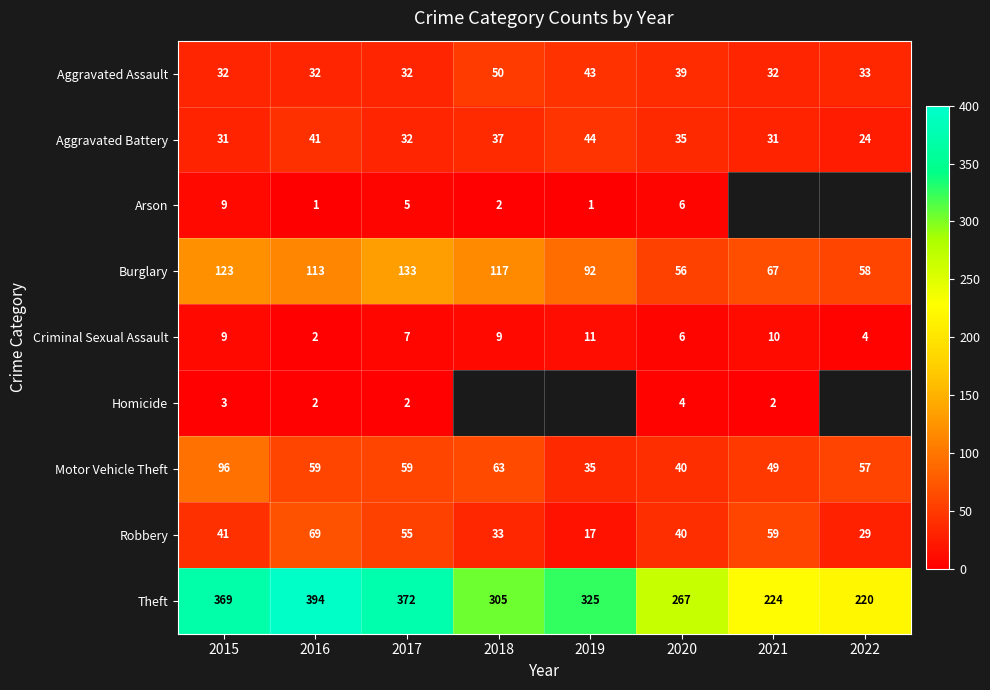

List the labels in order of Theft value, smallest first.

2022, 2021, 2020, 2018, 2019, 2015, 2017, 2016